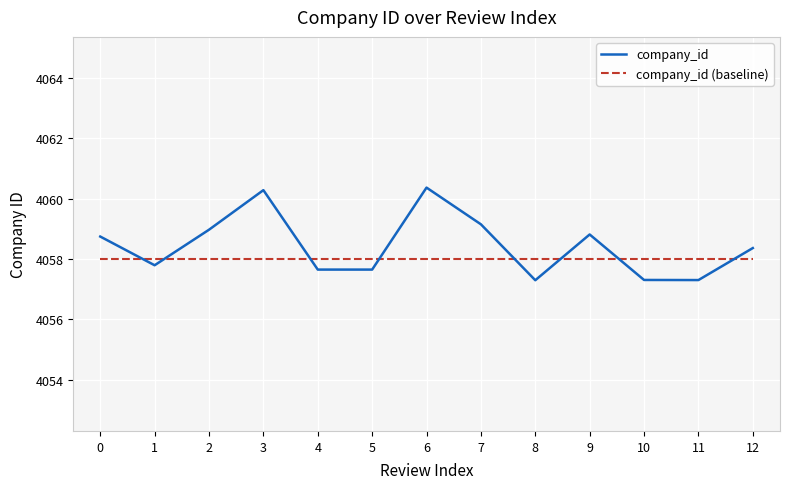

What is the difference between the second highest and minimum values in the company_id series?

3.0